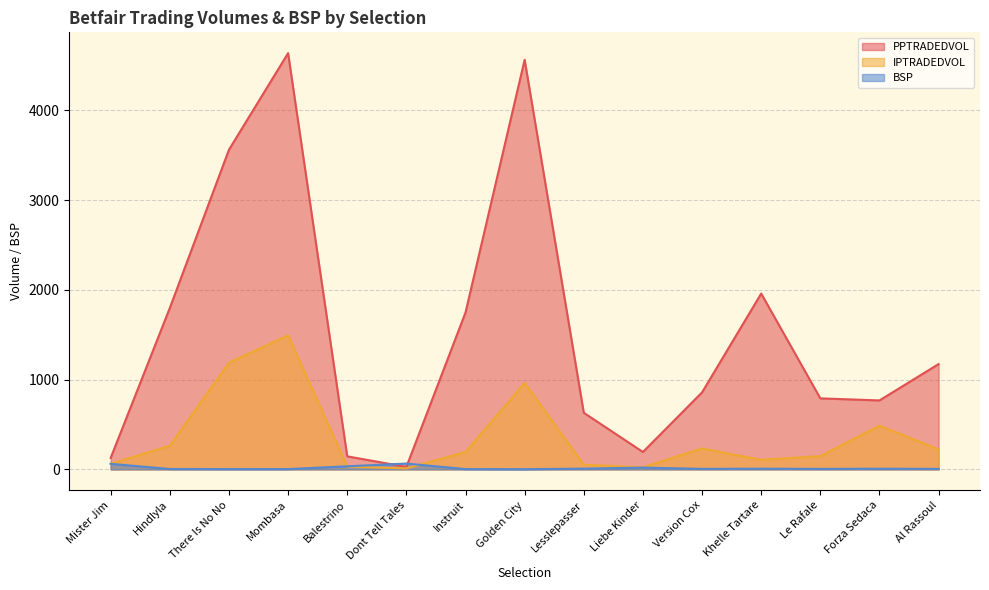

How many lines are shown in the chart?

3